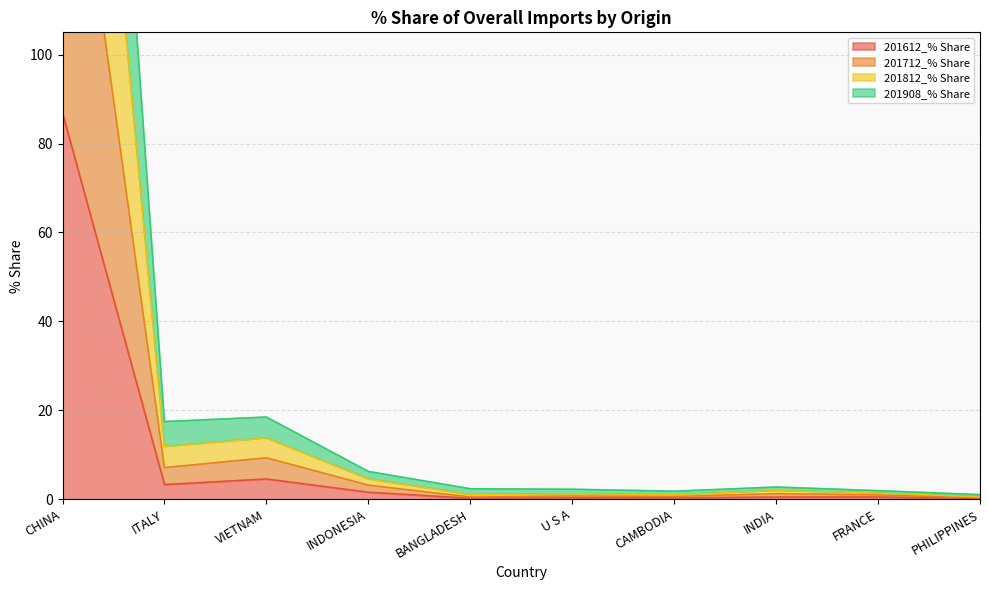

True or false: 201908_% Share and 201712_% Share cross at least once.

False